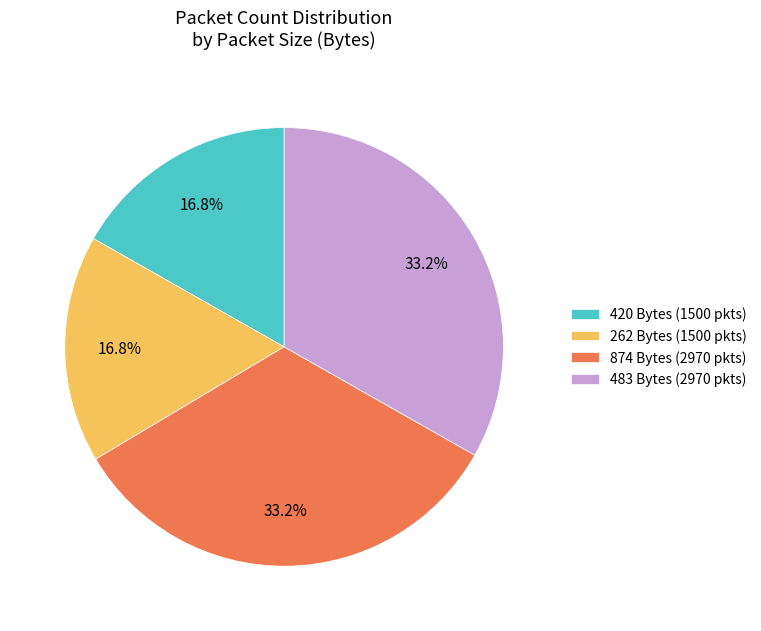

What percentage do 874 Bytes (2970 pkts) and 483 Bytes (2970 pkts) together represent?

66.4%